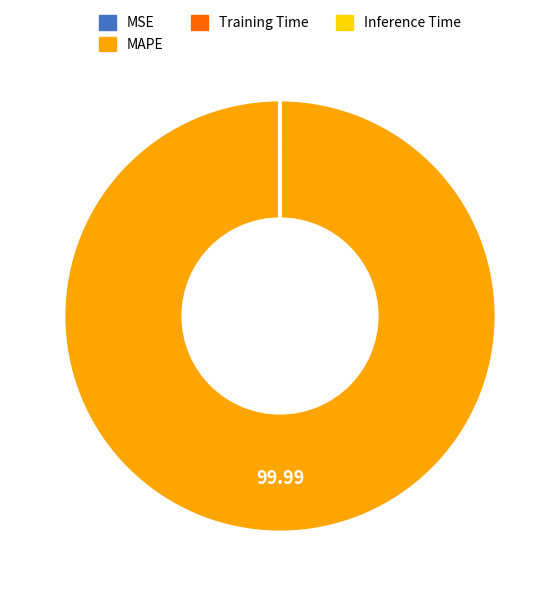

Does any single category account for the majority?

Yes